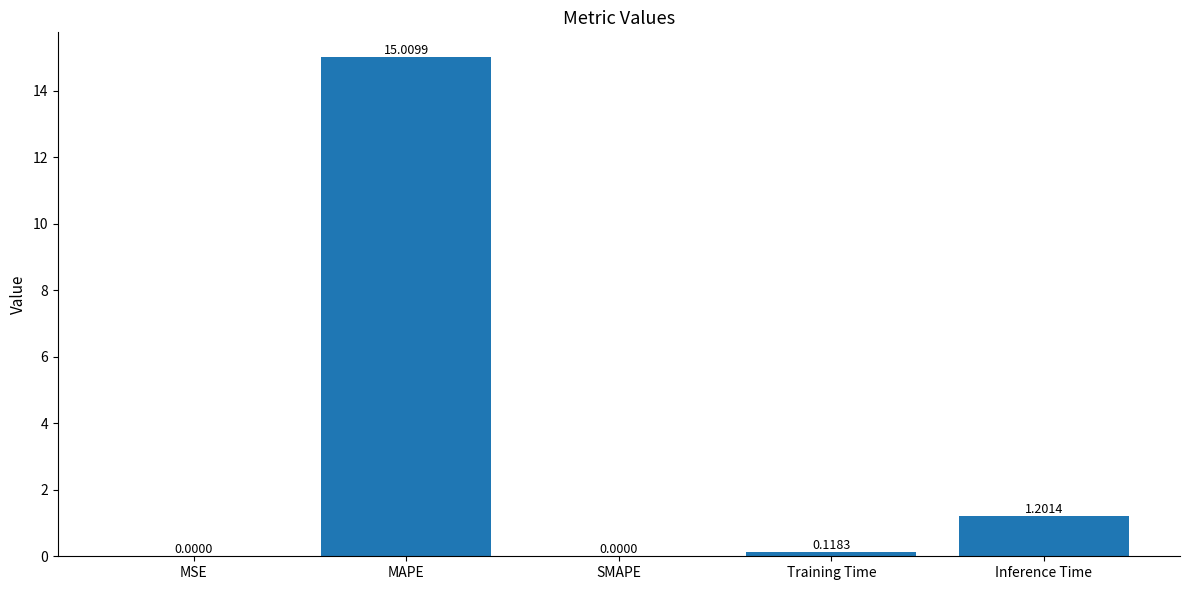

Which label corresponds to the largest value in the chart?

MAPE